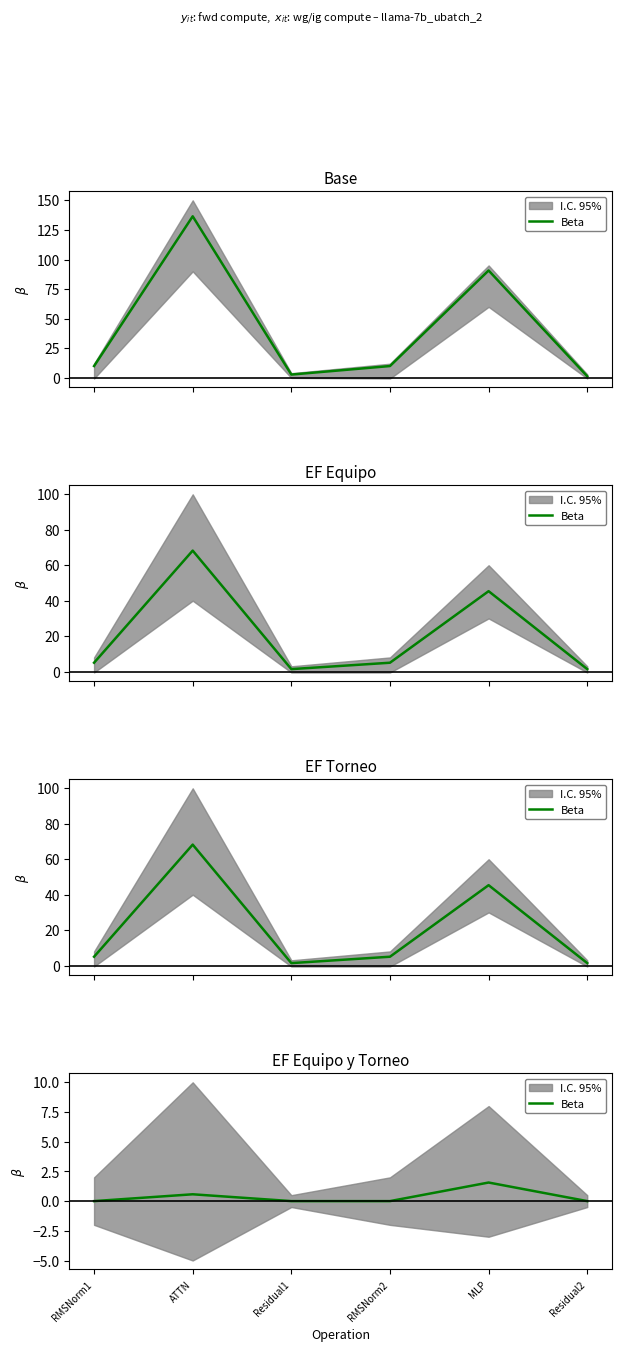

What is the label of the 6th point from the left?

Residual2